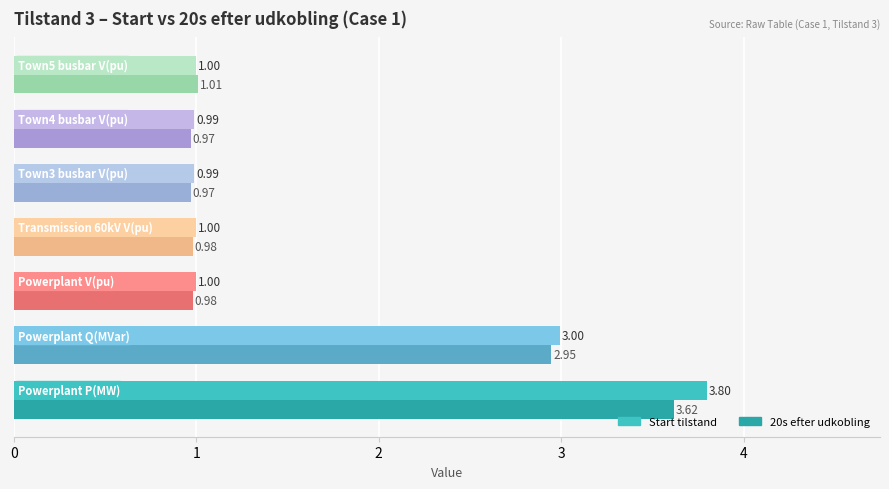

Rank the series by their maximum value, from lowest to highest.

20s efter udkobling, Start tilstand